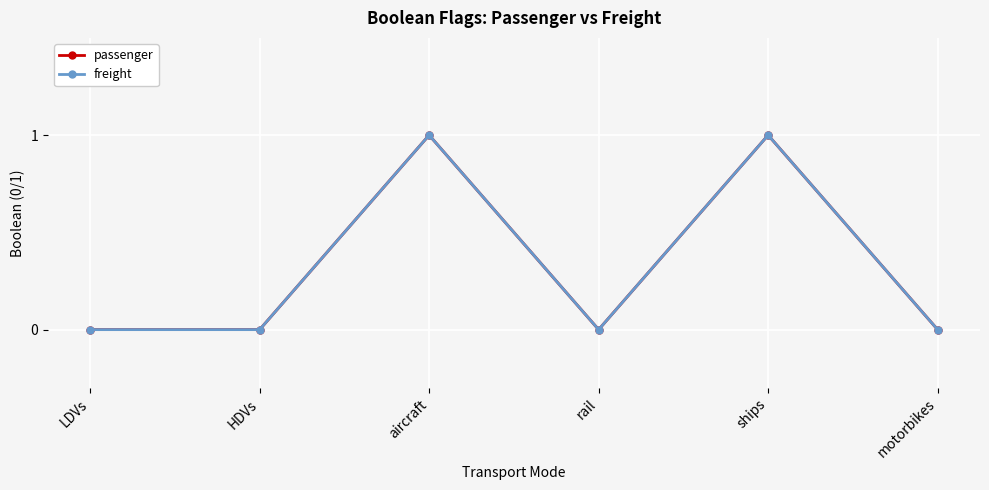

What is the sum of all passenger values?

2